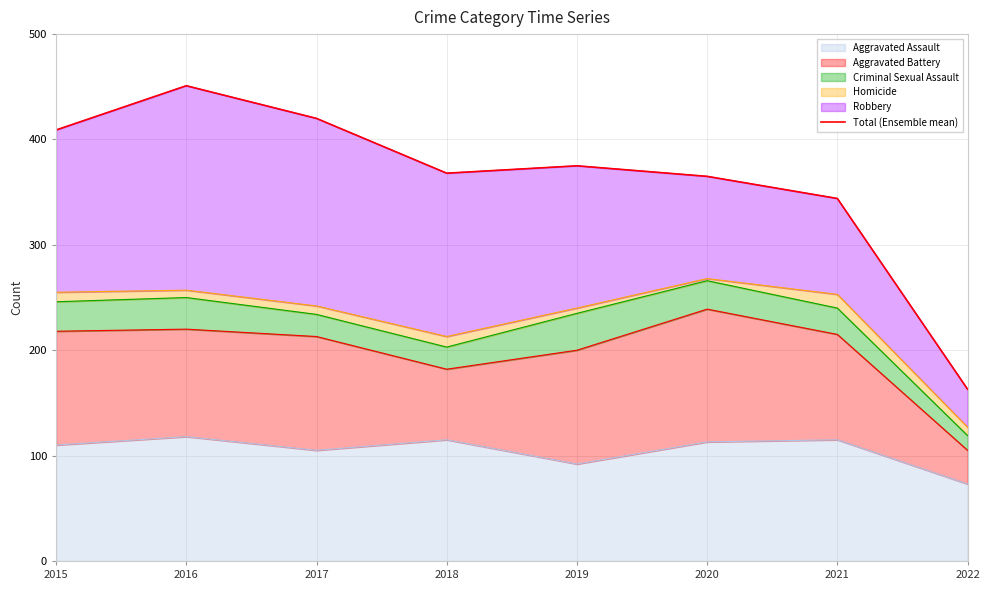

What is the ratio of the value at 2018 to the value at 2019?

1.0